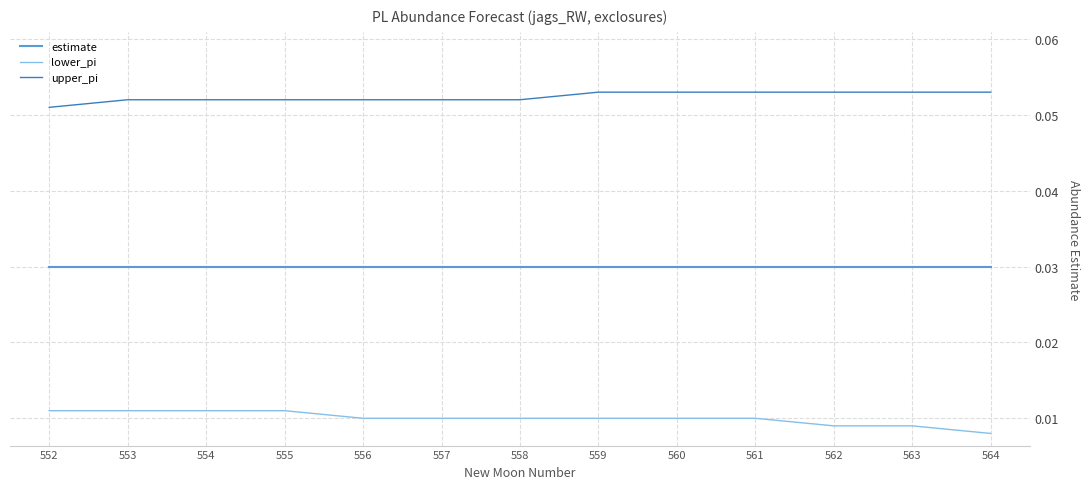

Is the value of estimate at 552 greater than the value of upper_pi at 562?

No